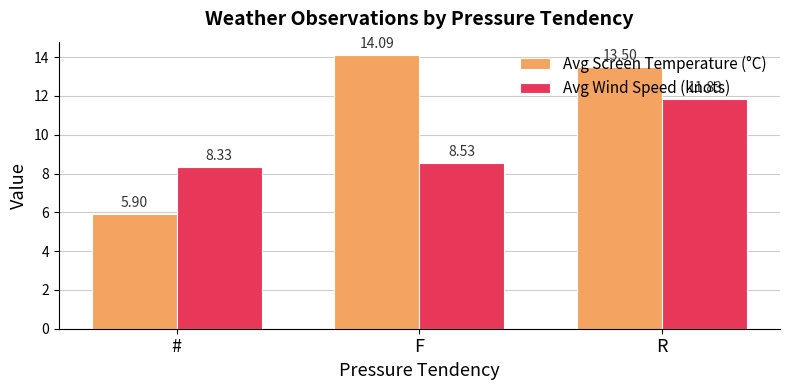

What is the label of the 3rd bar from the right?

#